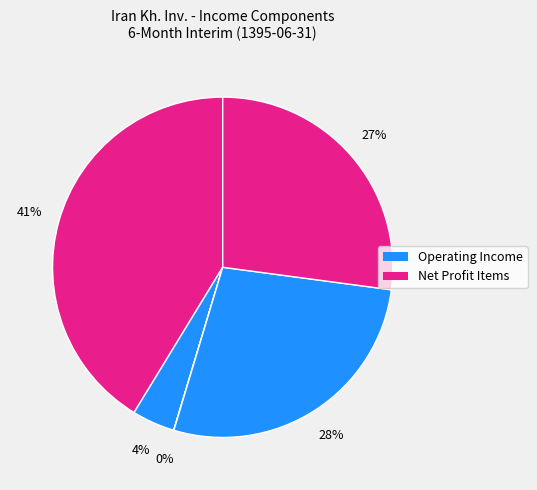

To the nearest percent, what is the average slice percentage?

20%